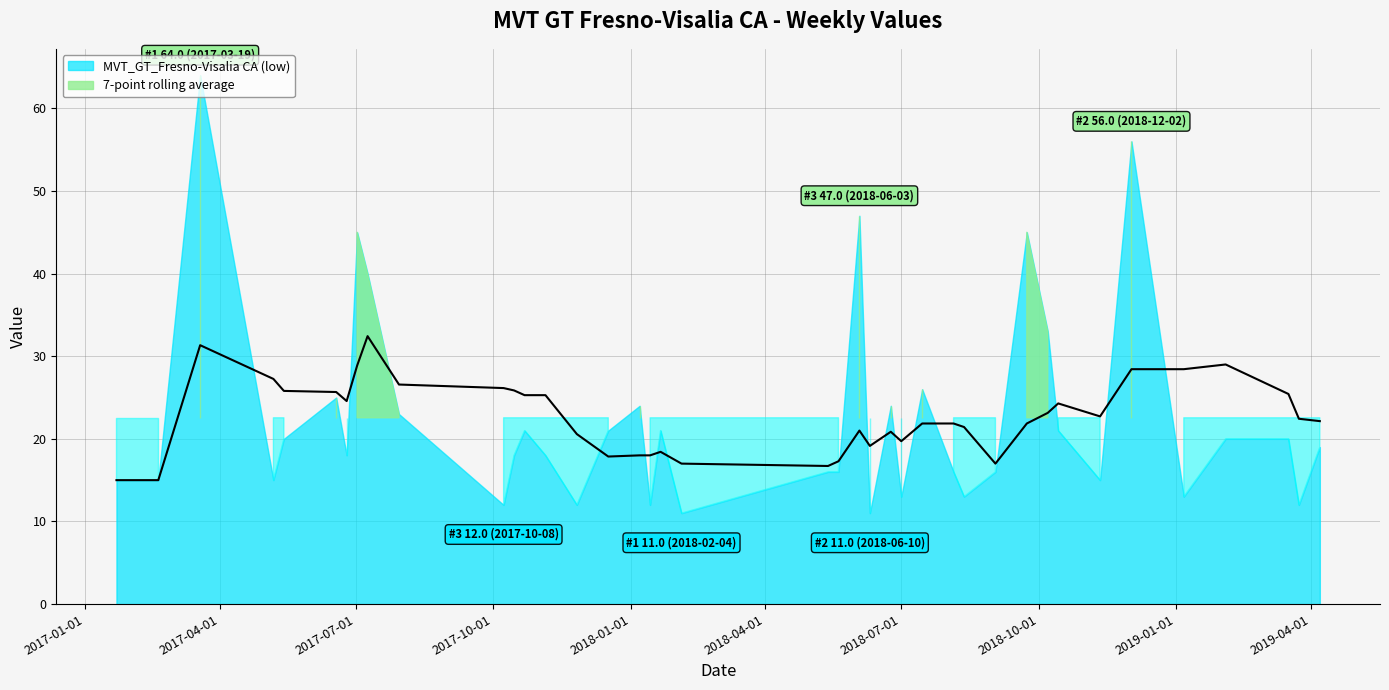

True or false: the data has more than 1 interior local peaks.

True